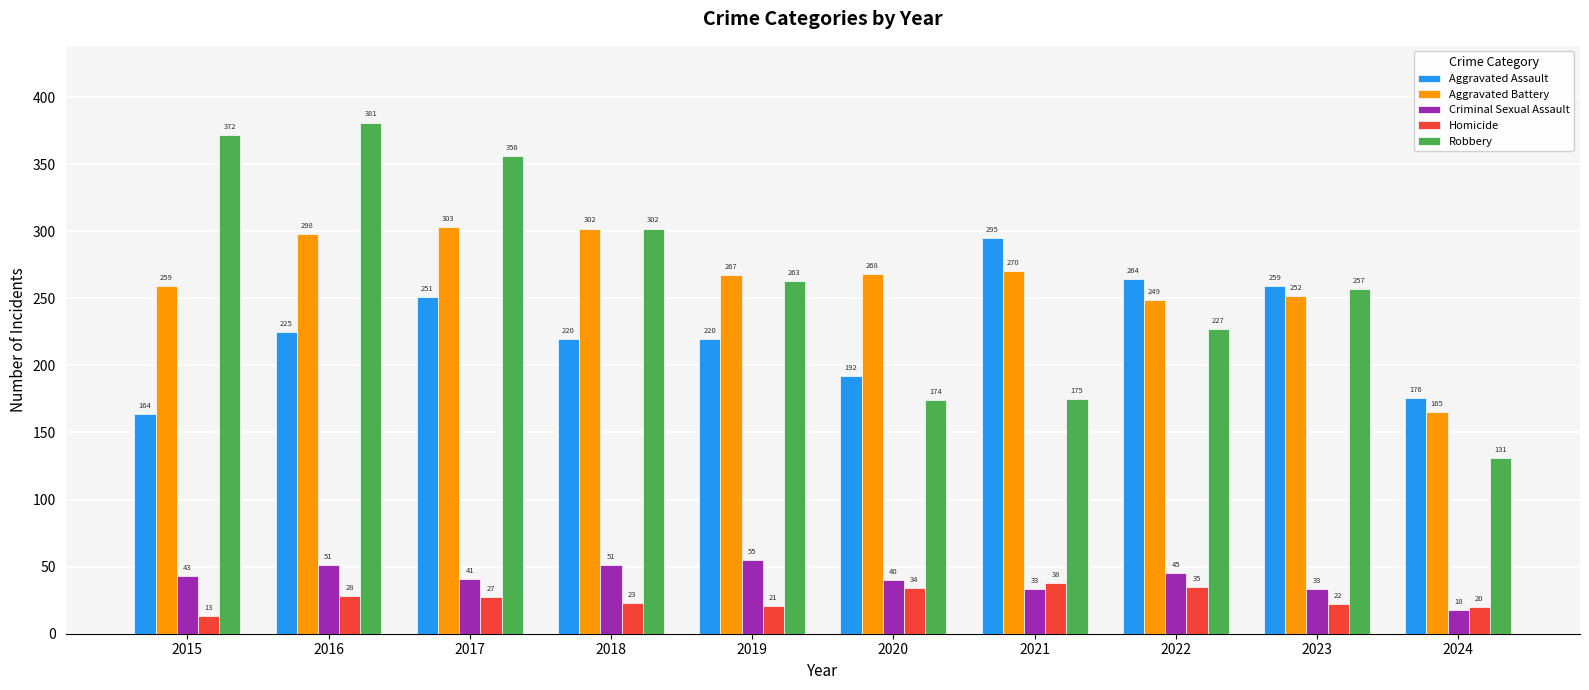

List the labels in order of Robbery value, largest first.

2016, 2015, 2017, 2018, 2019, 2023, 2022, 2021, 2020, 2024